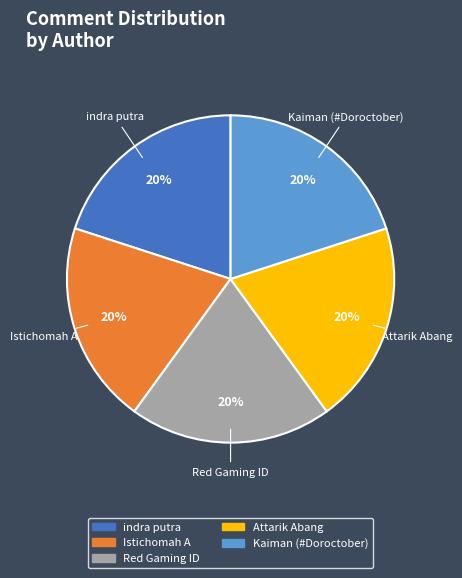

To the nearest percent, what is the combined percentage of Istichomah A and Red Gaming ID?

40%